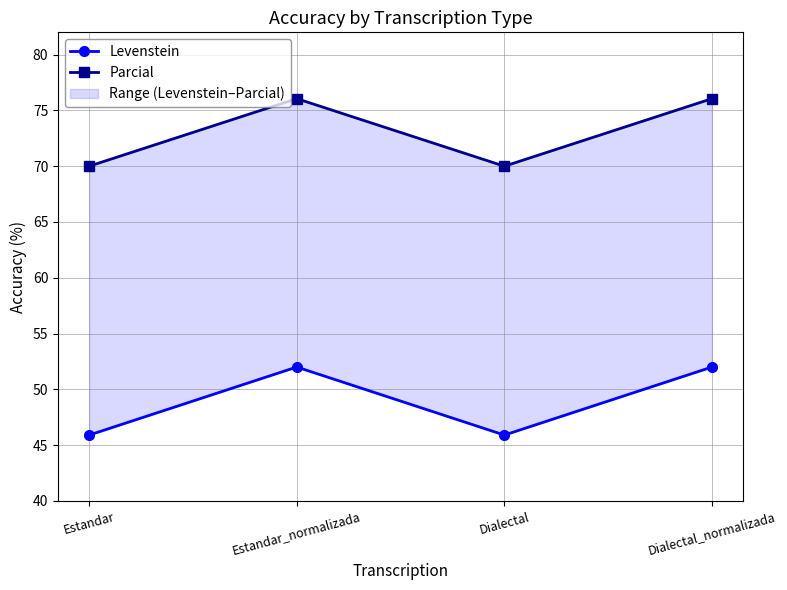

What is the value of the Levenstein point at the 1st from the left?

45.9